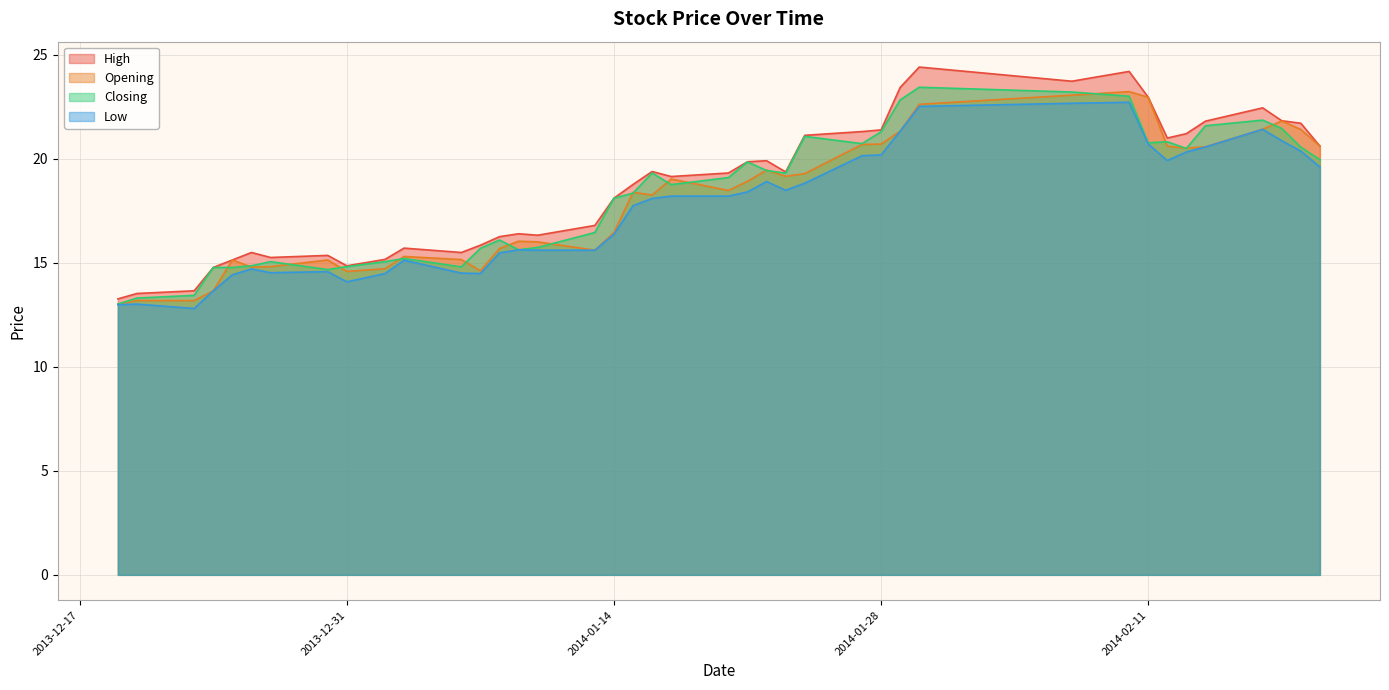

True or false: Opening has a value of 20.6 at 2014-02-20.

True